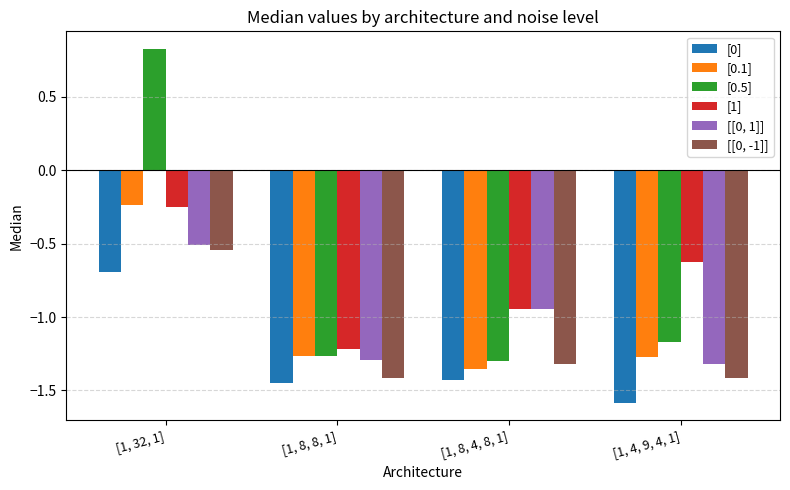

What is the difference between the maximum and minimum values in the [[0, -1]] series?

0.9